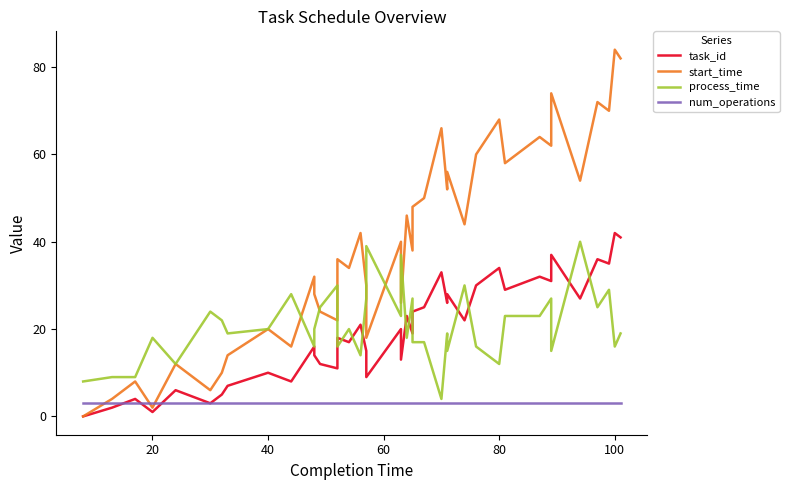

What is the greatest value displayed?

84